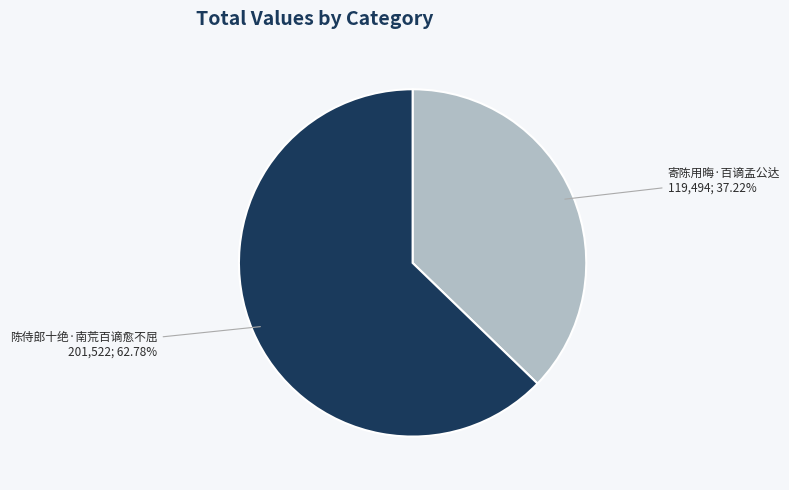

How much of the chart is everything except 寄陈用晦·百谪孟公达?

62.8%